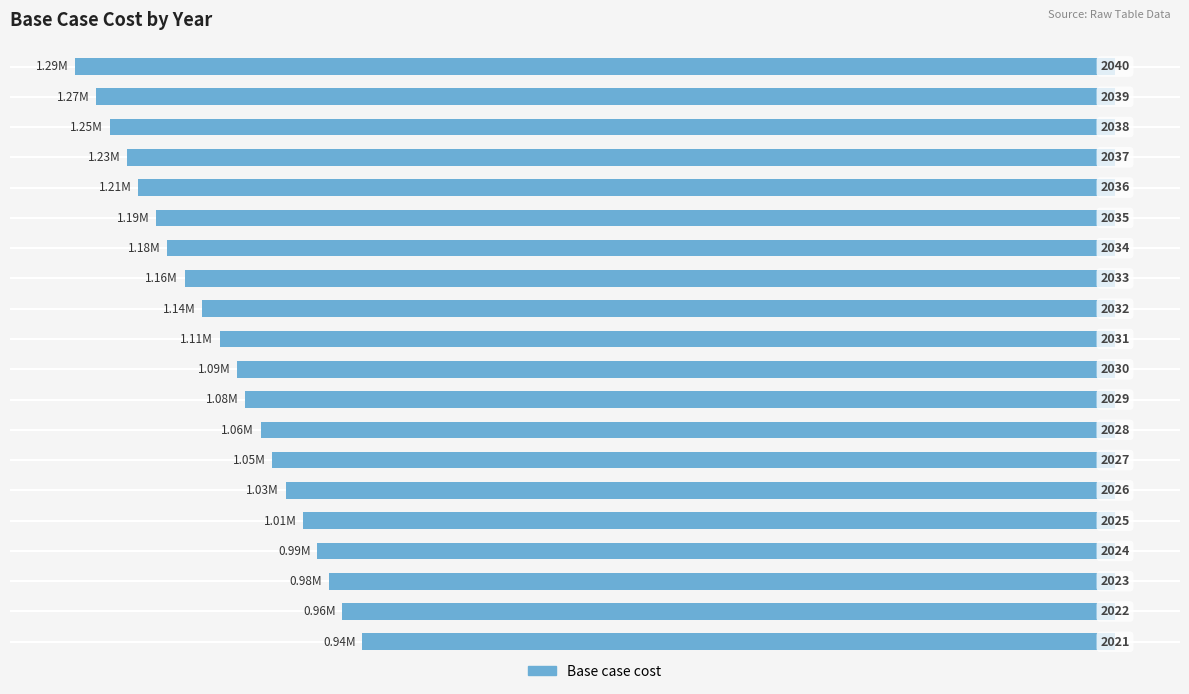

How many bars are there in total?

20